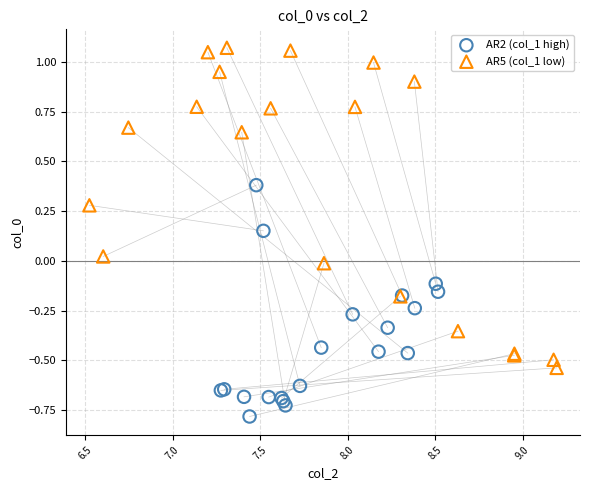

Which series has the widest spread of Y values?

AR5 (col_1 low)